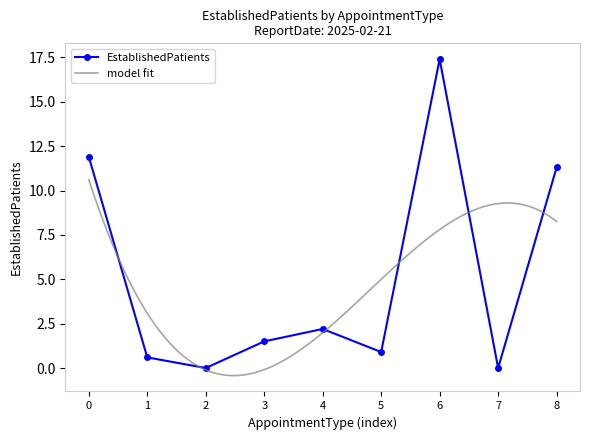

At which label is EstablishedPatients closest to 8?

8